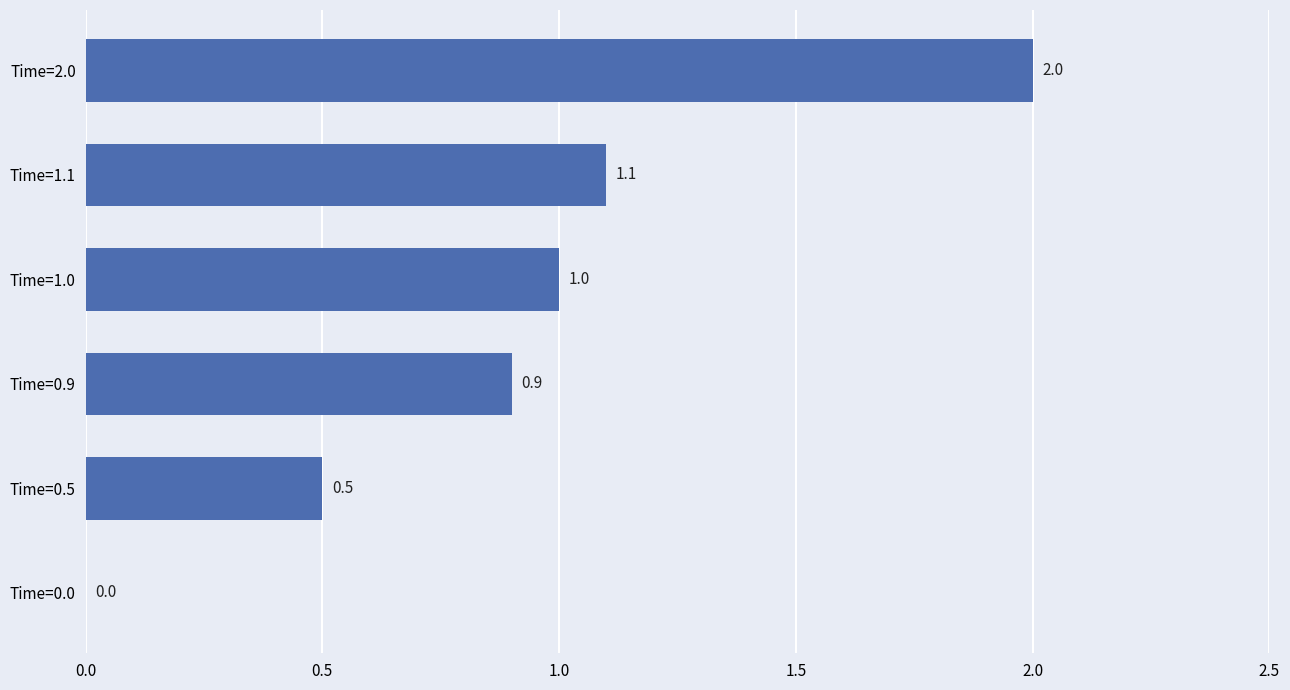

At which label is the value closest to 1?

Time=1.0